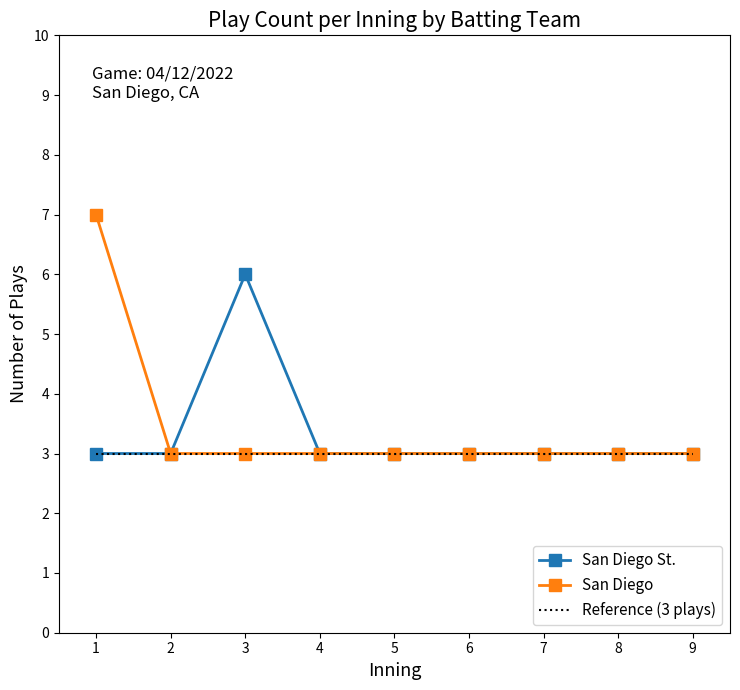

What is the value of the San Diego point at the 1st from the left?

7